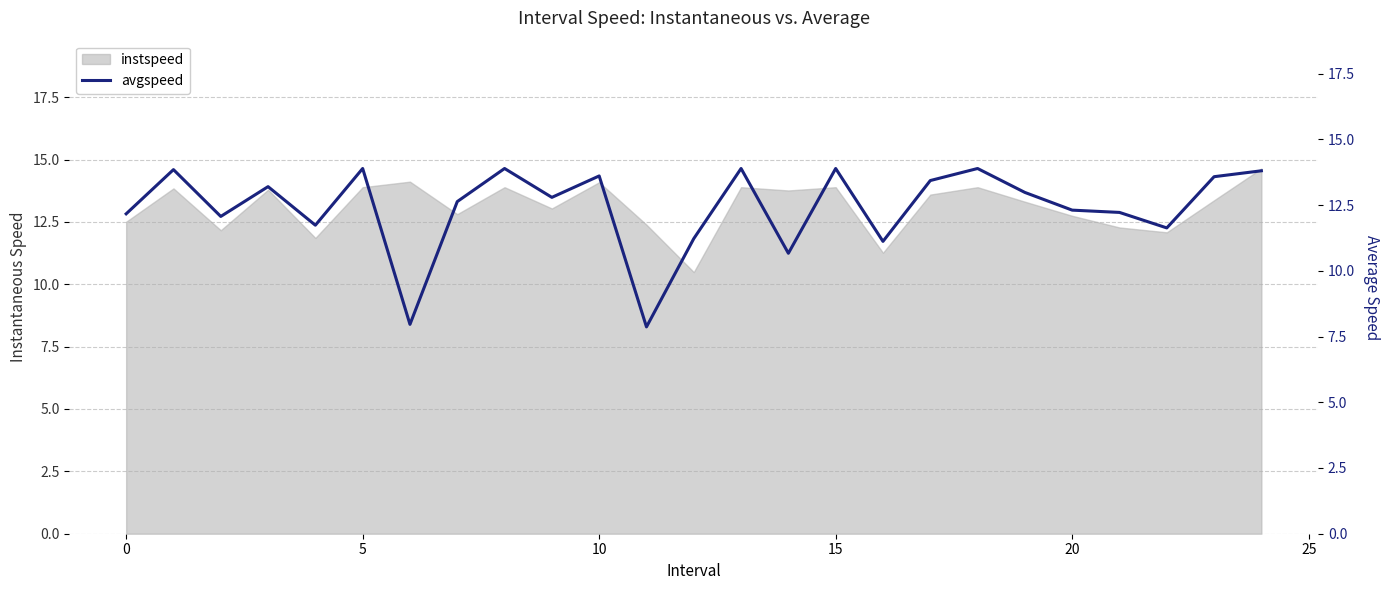

Is it true that instspeed equals 5.4 at 15?

False